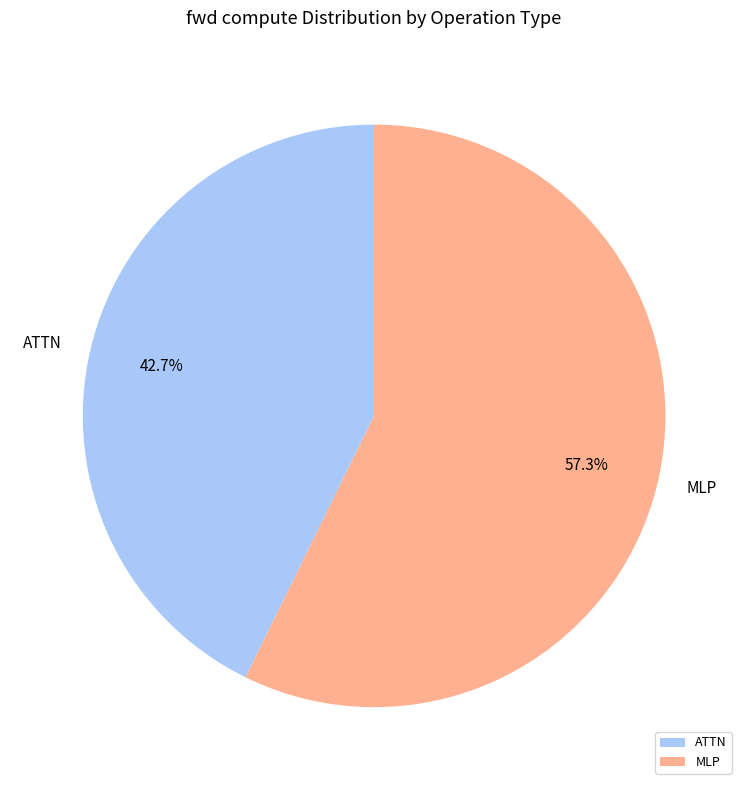

Which category has the smallest portion of the pie?

ATTN